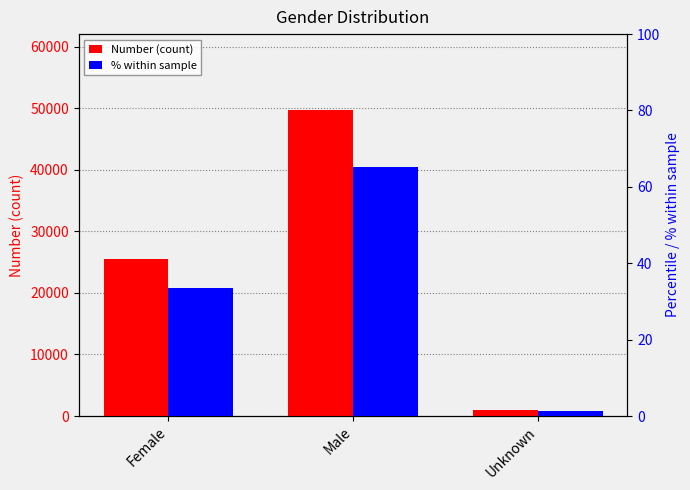

Which series has the largest range (max minus min)?

Number (count)